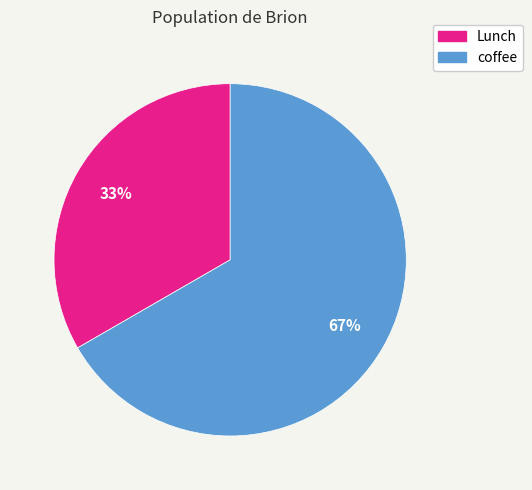

To the nearest percent, what is the combined percentage of Lunch and coffee?

100%